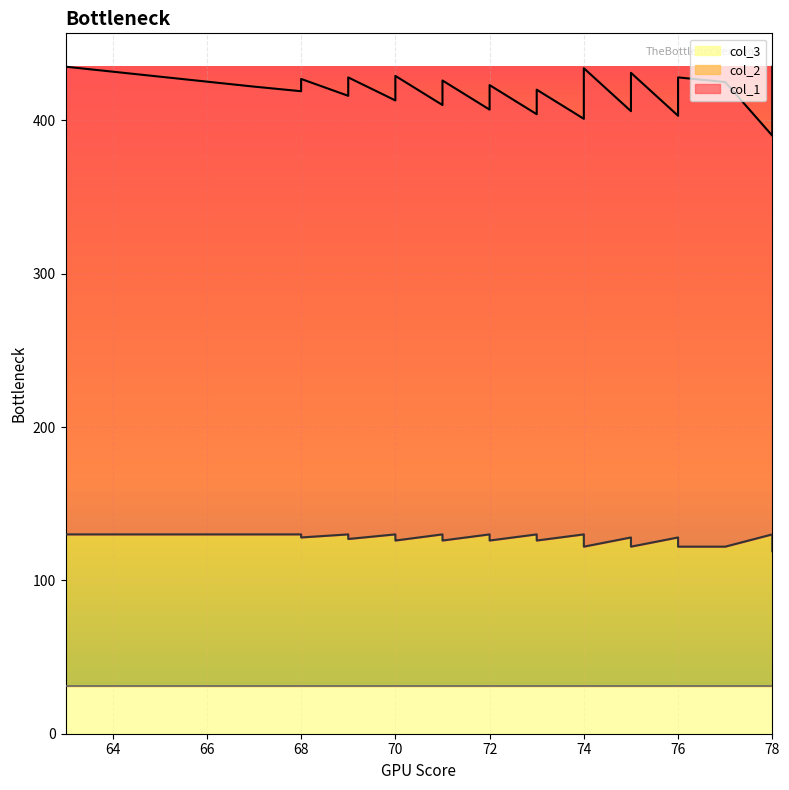

Is the value of col_2 at 75 greater than the value of col_1 at 73?

No